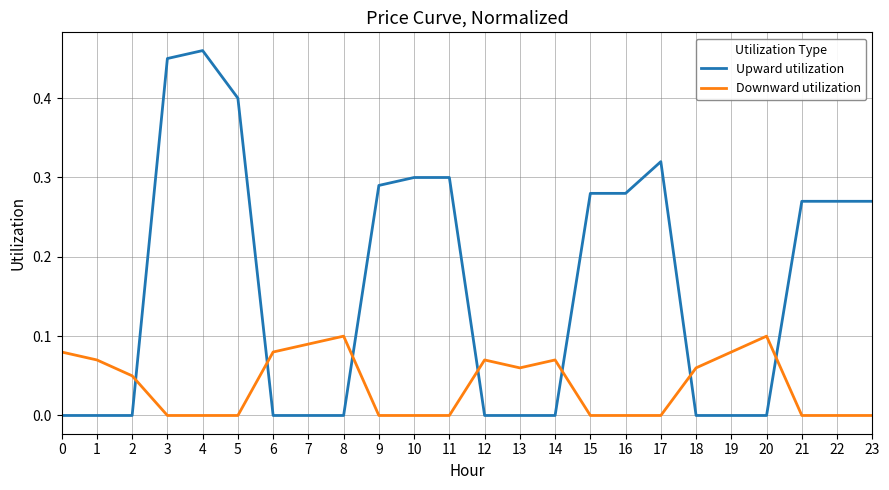

At 11, list the series in order from largest to smallest.

Upward utilization, Downward utilization